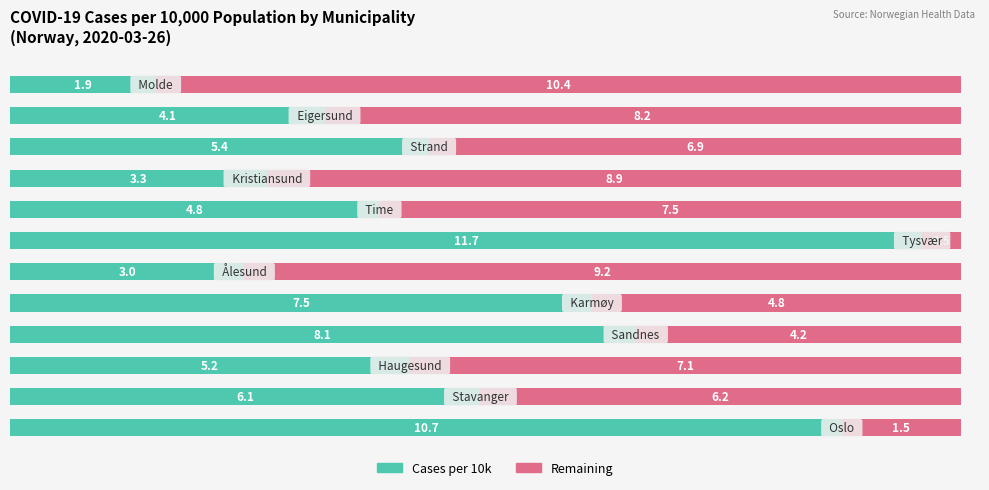

What is the minimum value for Cases per 10k?

1.9